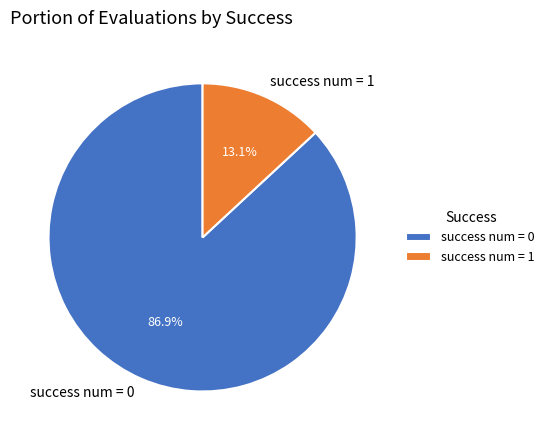

Which slice is the smallest?

success num = 1